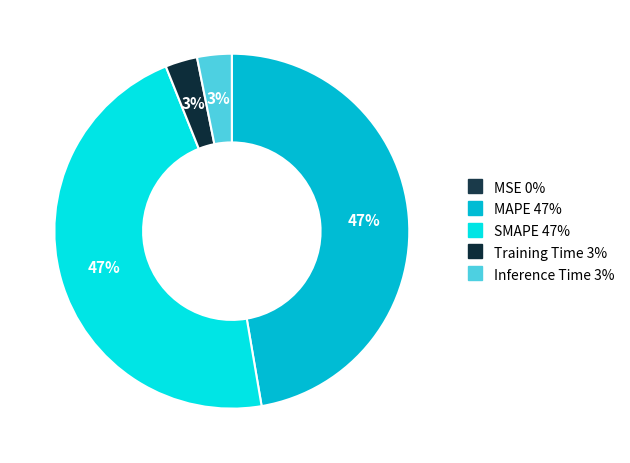

Rank the categories by value from highest to lowest.

MAPE, SMAPE, Inference Time, Training Time, MSE